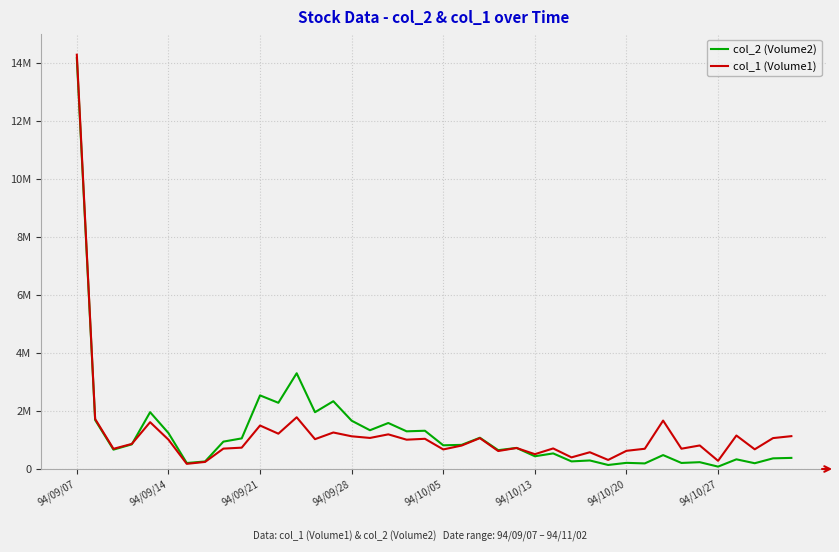

Is this an area chart (filled region under the line)?

No